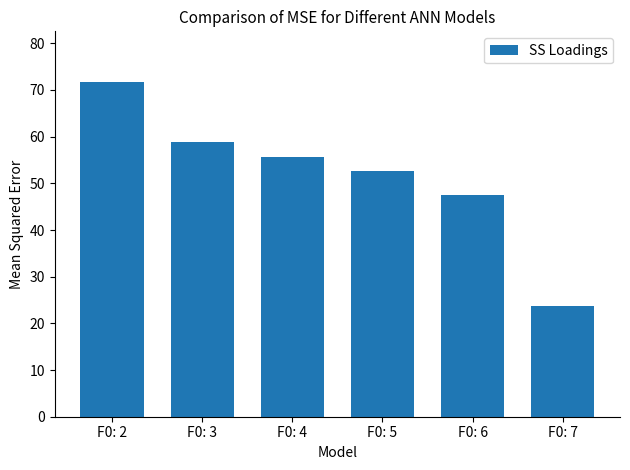

What is the approximate value at F0: 5?

52.6